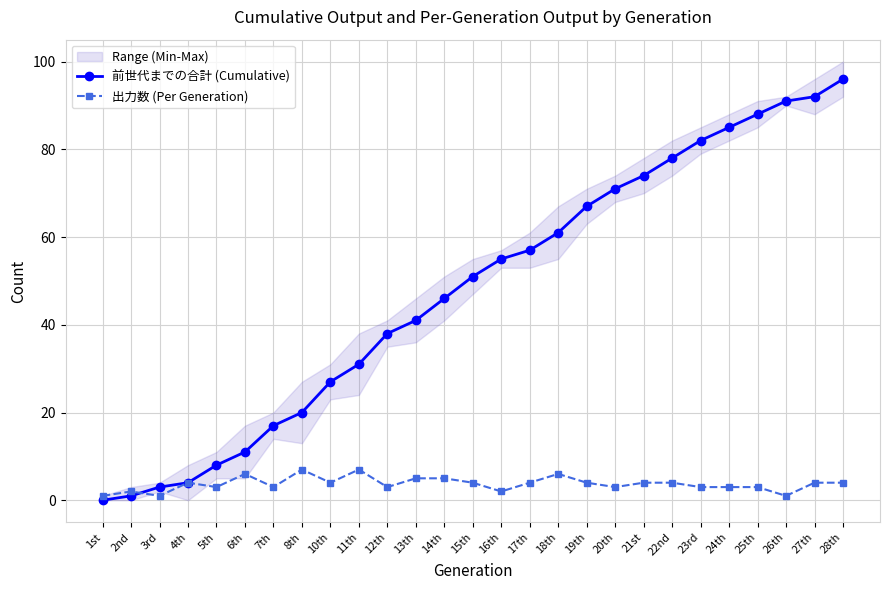

What is the difference between the highest and lowest values at 12th?

35